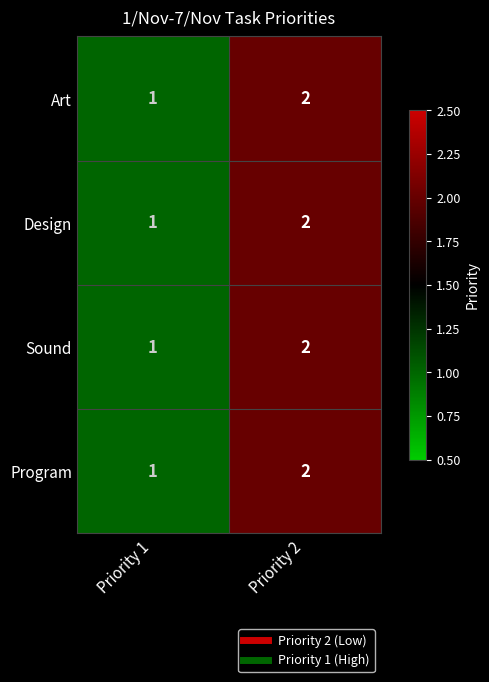

What is the sum of the Sound values at Priority 1 and Priority 2?

3